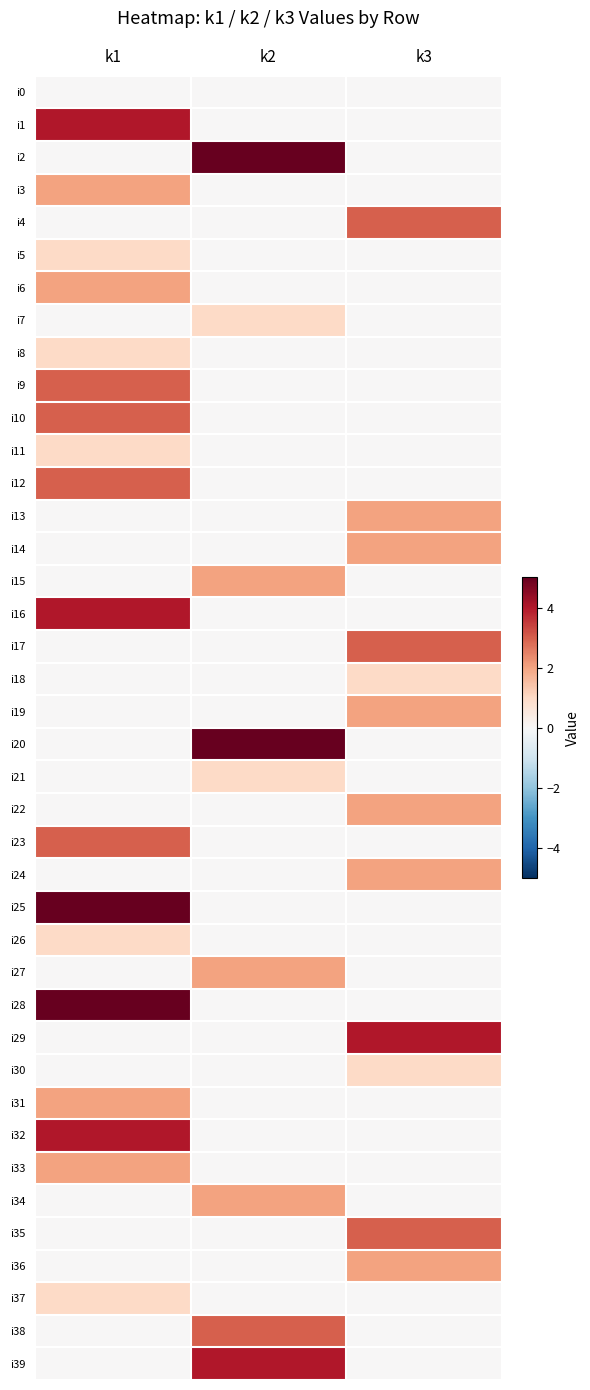

Reading left to right, what are all the values shown in this chart?

i0: k1=0	k2=0	k3=0
i1: k1=4	k2=0	k3=0
i2: k1=0	k2=5	k3=0
i3: k1=2	k2=0	k3=0
i4: k1=0	k2=0	k3=3
i5: k1=1	k2=0	k3=0
i6: k1=2	k2=0	k3=0
i7: k1=0	k2=1	k3=0
i8: k1=1	k2=0	k3=0
i9: k1=3	k2=0	k3=0
i10: k1=3	k2=0	k3=0
i11: k1=1	k2=0	k3=0
i12: k1=3	k2=0	k3=0
i13: k1=0	k2=0	k3=2
i14: k1=0	k2=0	k3=2
i15: k1=0	k2=2	k3=0
i16: k1=4	k2=0	k3=0
i17: k1=0	k2=0	k3=3
i18: k1=0	k2=0	k3=1
i19: k1=0	k2=0	k3=2
i20: k1=0	k2=5	k3=0
i21: k1=0	k2=1	k3=0
i22: k1=0	k2=0	k3=2
i23: k1=3	k2=0	k3=0
i24: k1=0	k2=0	k3=2
i25: k1=5	k2=0	k3=0
i26: k1=1	k2=0	k3=0
i27: k1=0	k2=2	k3=0
i28: k1=5	k2=0	k3=0
i29: k1=0	k2=0	k3=4
i30: k1=0	k2=0	k3=1
i31: k1=2	k2=0	k3=0
i32: k1=4	k2=0	k3=0
i33: k1=2	k2=0	k3=0
i34: k1=0	k2=2	k3=0
i35: k1=0	k2=0	k3=3
i36: k1=0	k2=0	k3=2
i37: k1=1	k2=0	k3=0
i38: k1=0	k2=3	k3=0
i39: k1=0	k2=4	k3=0